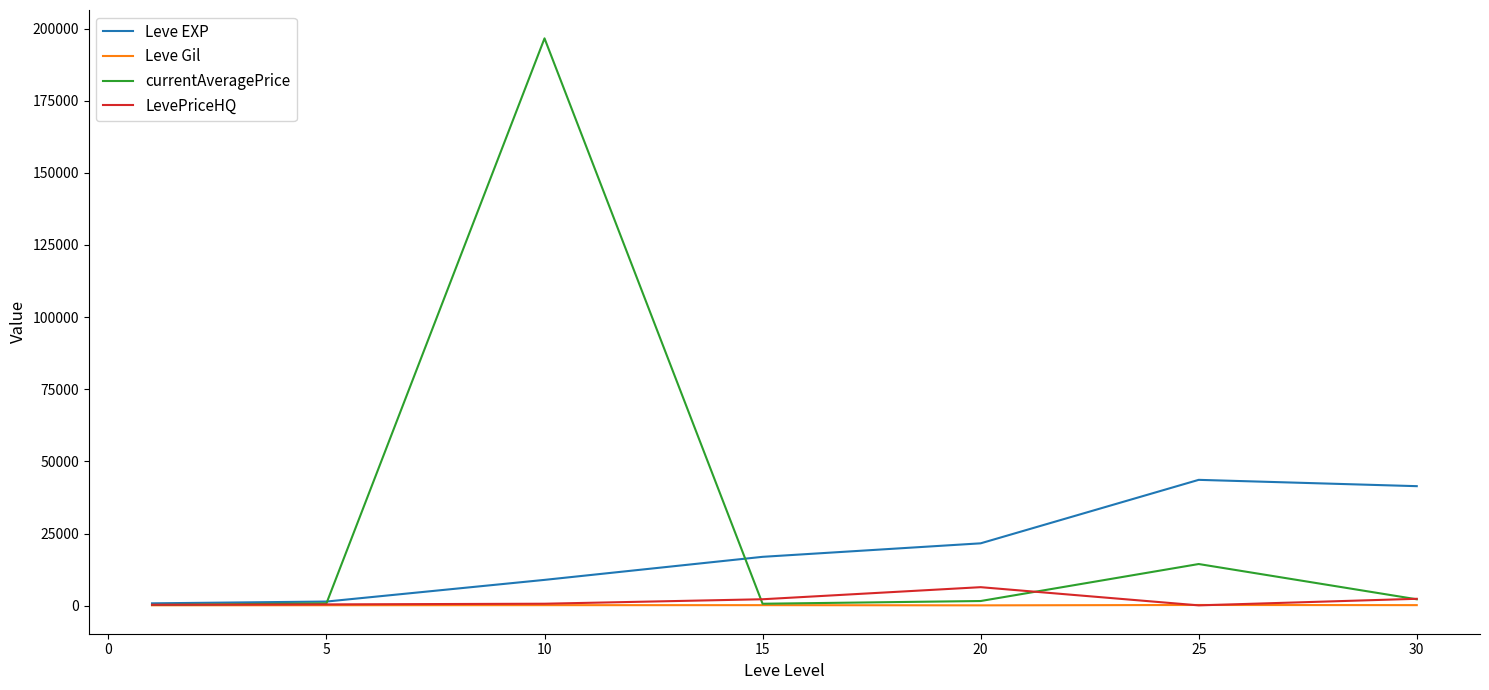

Which series has the largest range (max minus min)?

currentAveragePrice